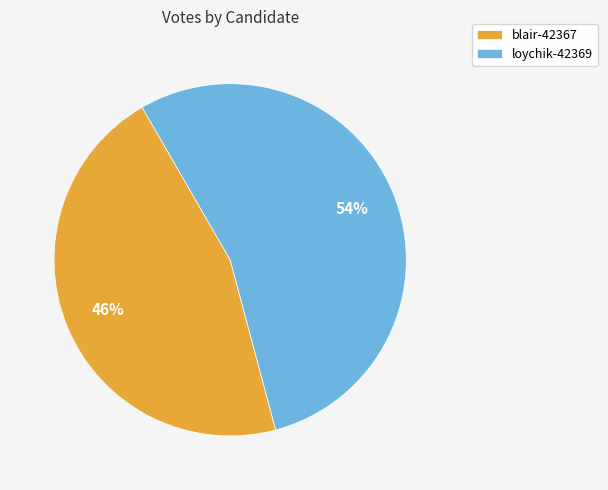

Approximately how many times larger is the value at loychik-42369 compared to blair-42367?

1.2